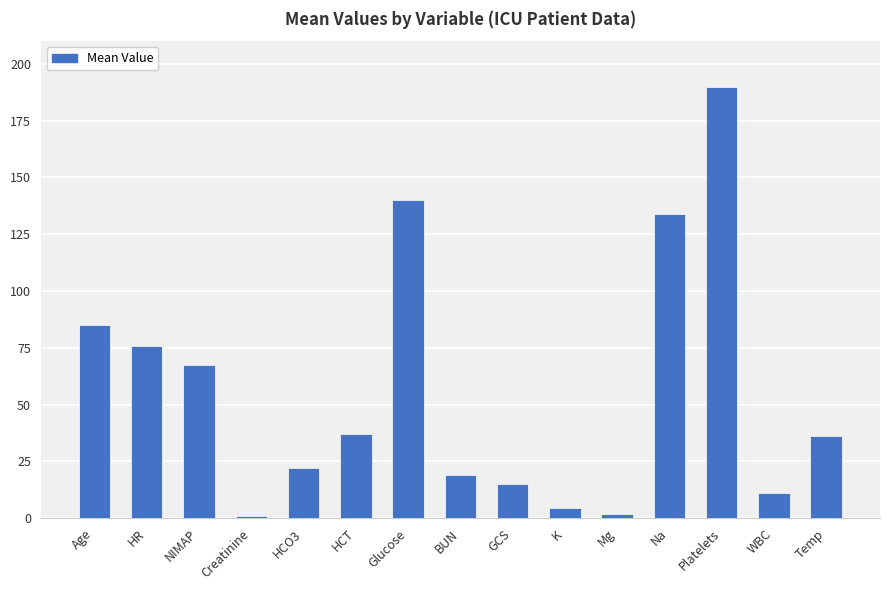

What is the greatest value displayed?

190.0